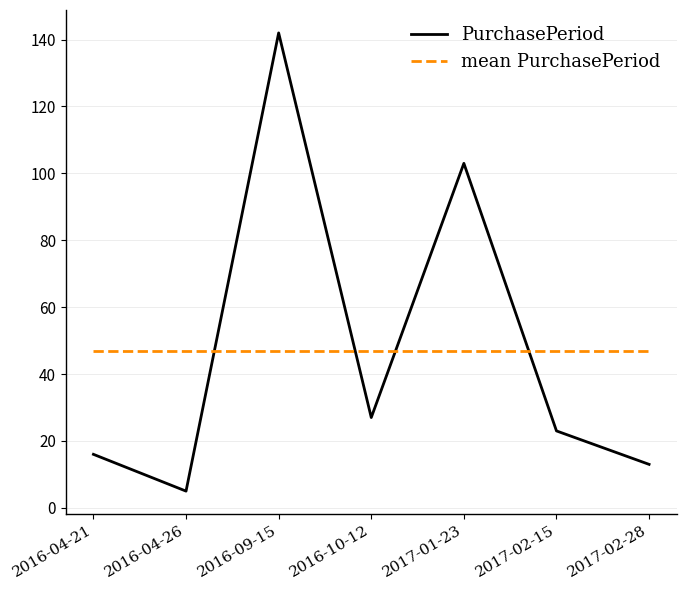

Where do PurchasePeriod and mean PurchasePeriod first cross each other?

2016-04-26 and 2016-09-15